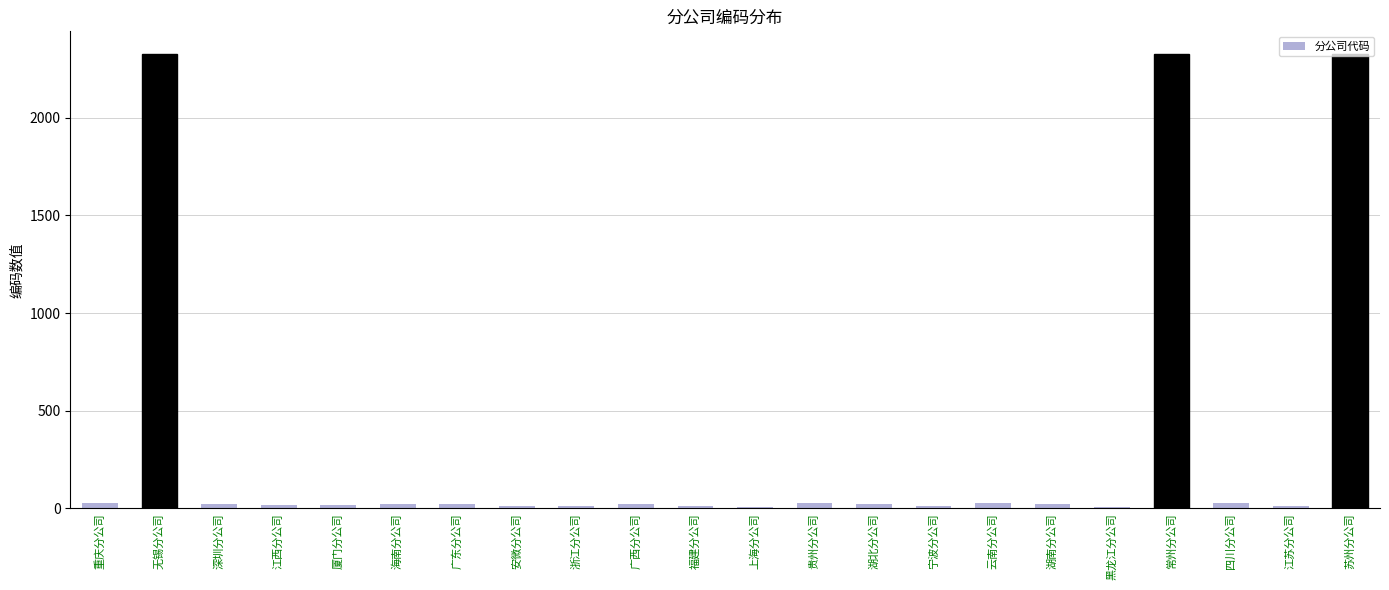

What position from the left is 贵州分公司?

13